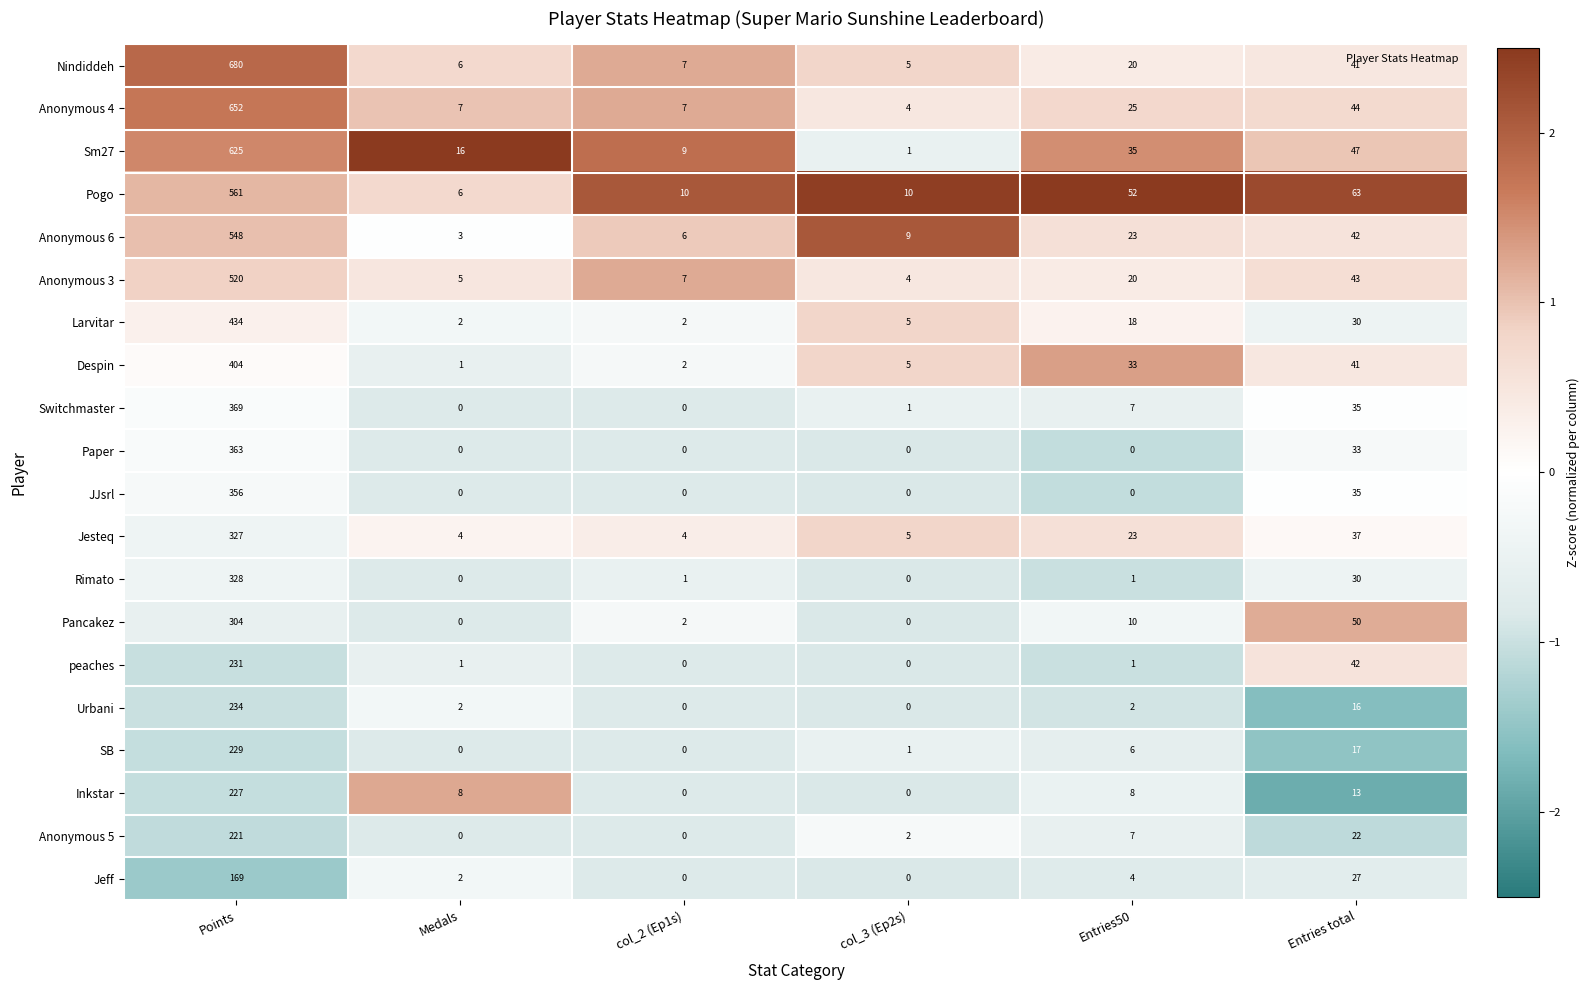

Where does the Pancakez series first go above 10?

Points